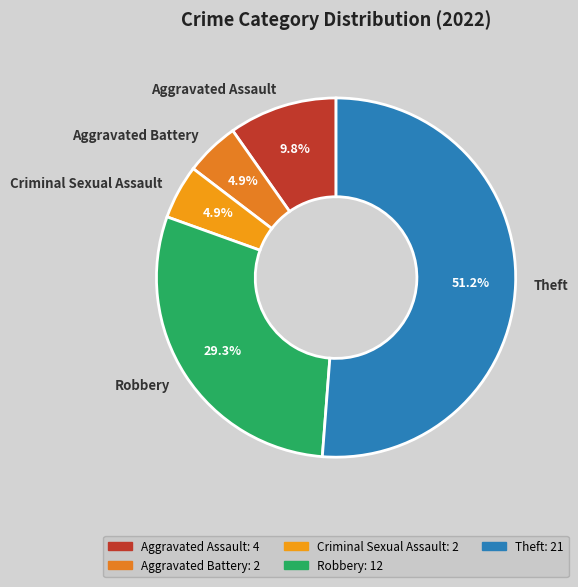

To the nearest percent, what portion does Aggravated Assault represent?

10%